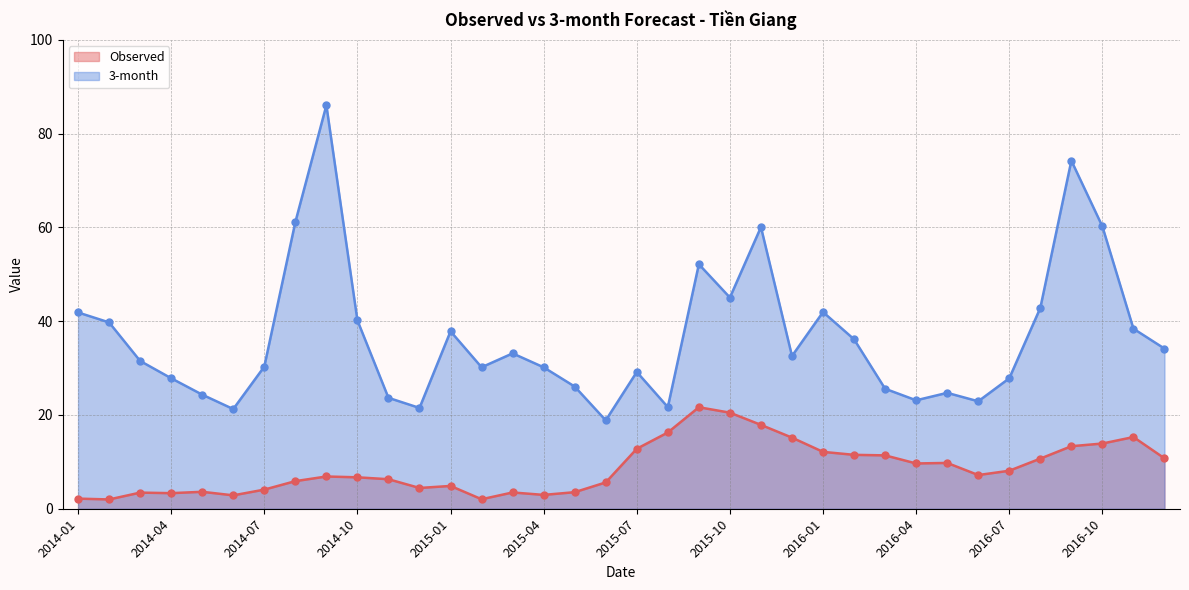

What are all the series names shown in the legend?

Observed, 3-month